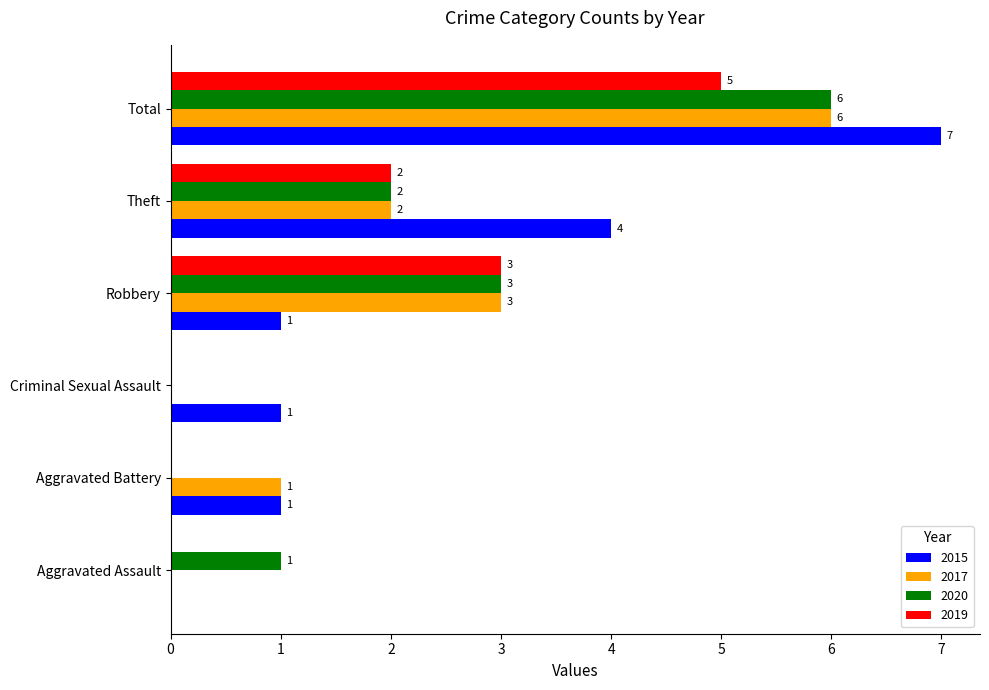

Which series has the largest total across all categories?

2015